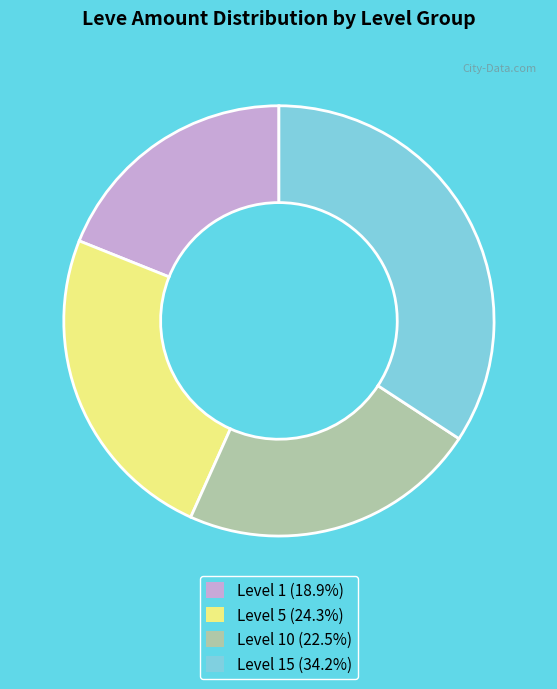

Is there any slice that represents more than half of the pie?

No